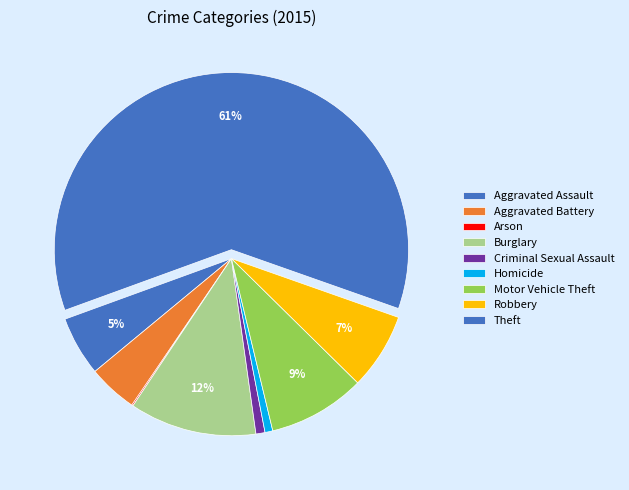

True or false: Criminal Sexual Assault accounts for 11% of the total.

False